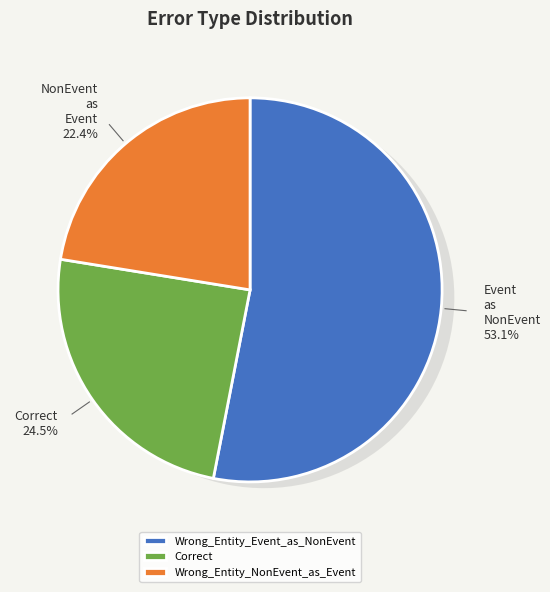

Do Wrong_Entity_Event_as_NonEvent and Wrong_Entity_NonEvent_as_Event together represent more than half of the pie?

Yes